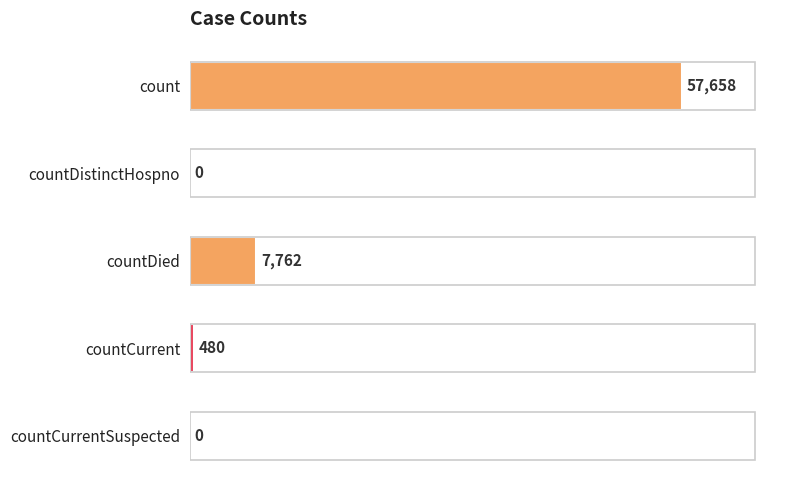

Reading bottom to top, extract all data points from this chart.

countCurrentSuspected=0	countCurrent=480	countDied=7762	countDistinctHospno=0	count=57658